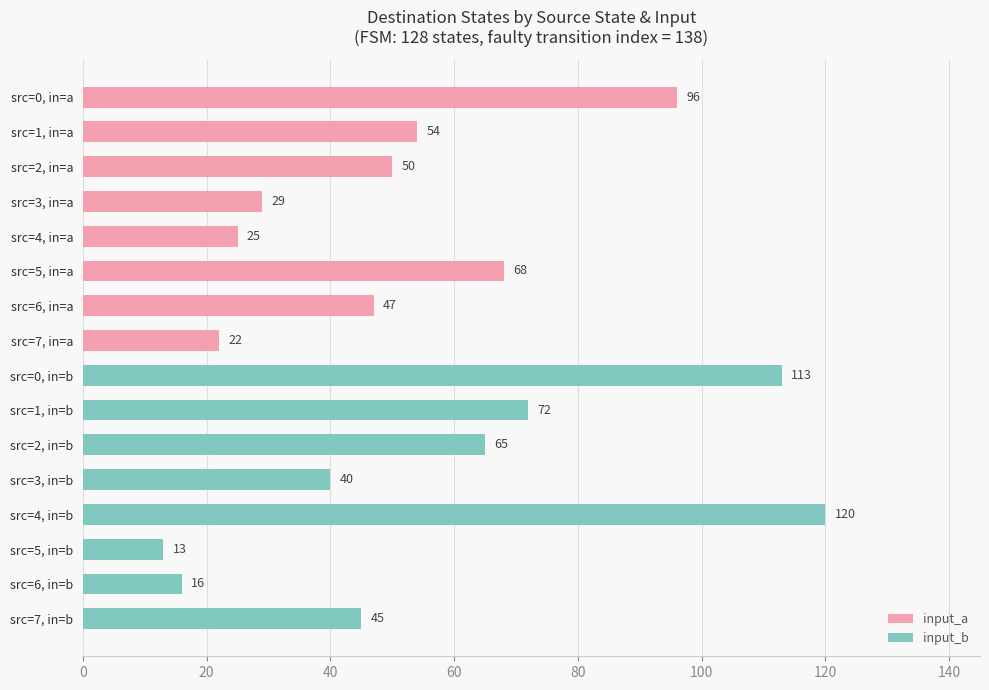

List the series in order of their peak value, highest first.

input_b, input_a